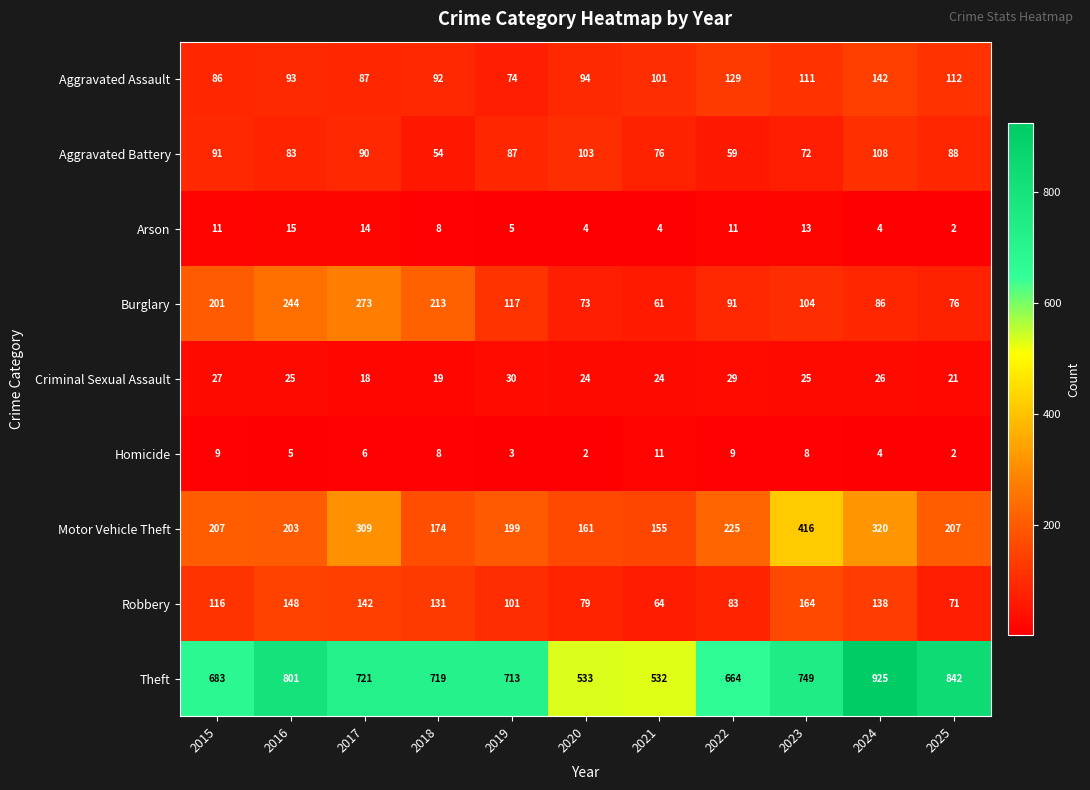

At which label does Criminal Sexual Assault first exceed 25?

2015